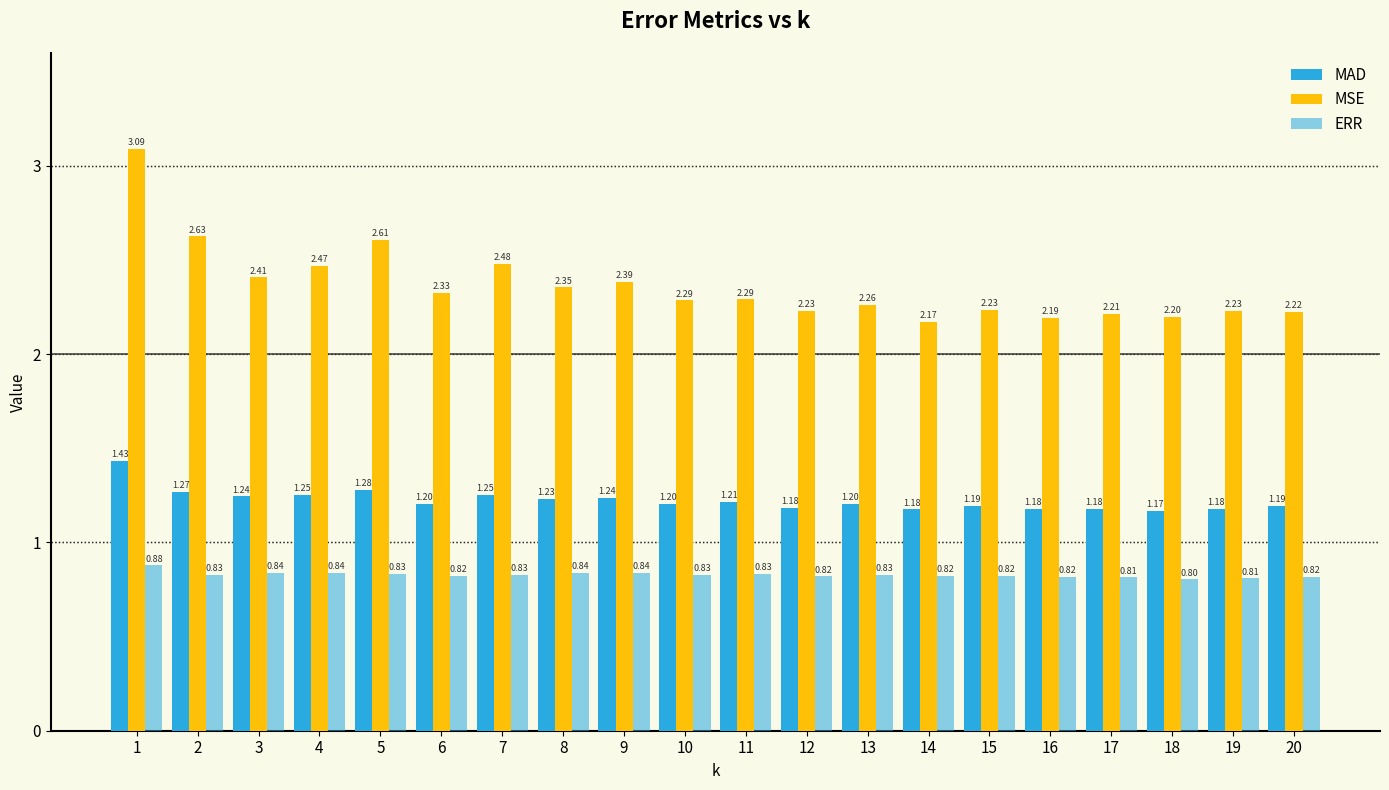

Between 11 and 17, which is larger?

11